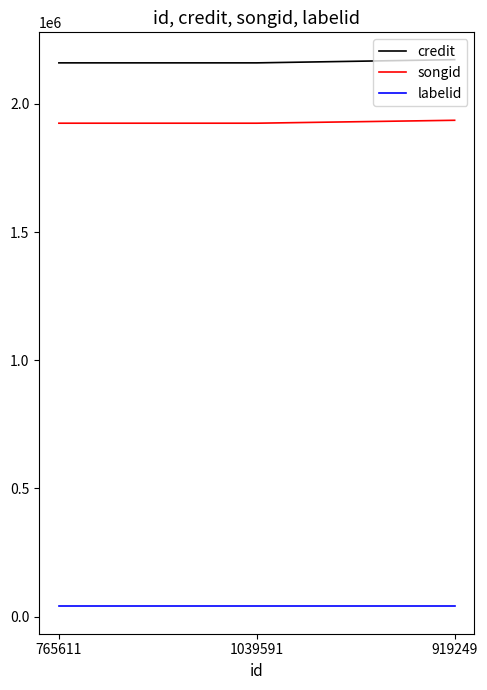

At 919249, list the series in order from smallest to largest.

labelid, songid, credit